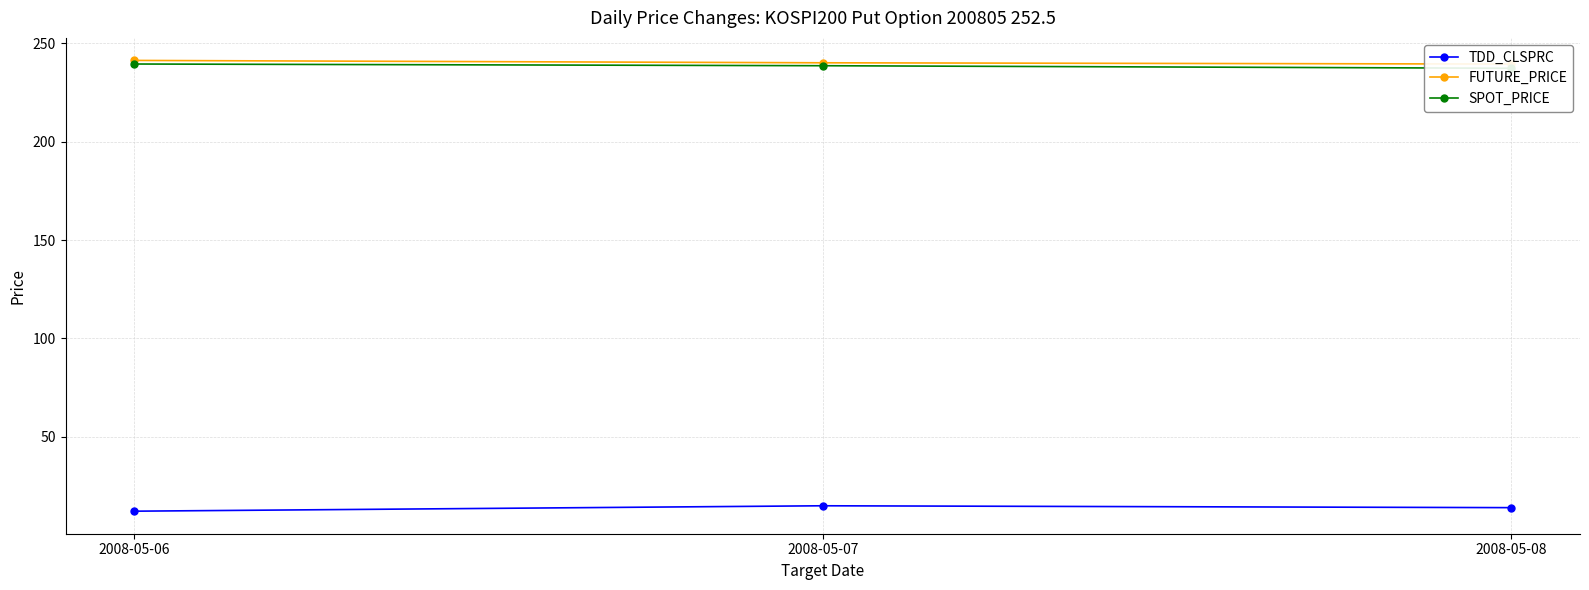

What are all the series names shown in the legend?

TDD_CLSPRC, FUTURE_PRICE, SPOT_PRICE